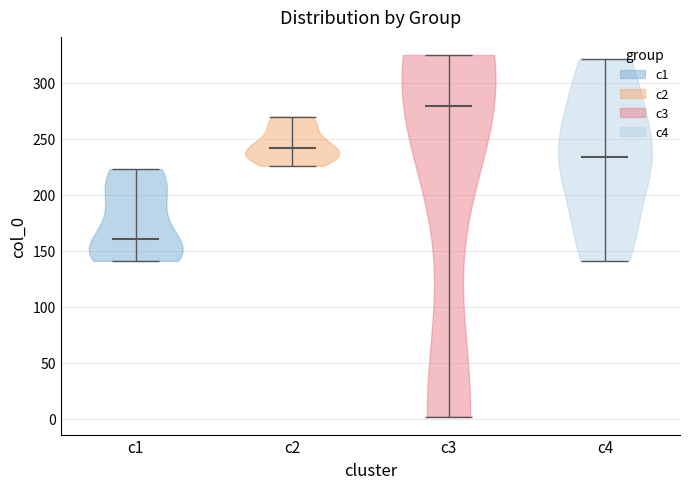

Reading left to right, read every violin against the y-axis: where its median line is, and the lowest and highest points it reaches. The values are not printed on the chart, so give them approximately, as read against the axis.

c1: median line 160, lowest point 140, highest point 225
c2: median line 240, lowest point 225, highest point 270
c3: median line 280, lowest point 0, highest point 325
c4: median line 235, lowest point 140, highest point 320